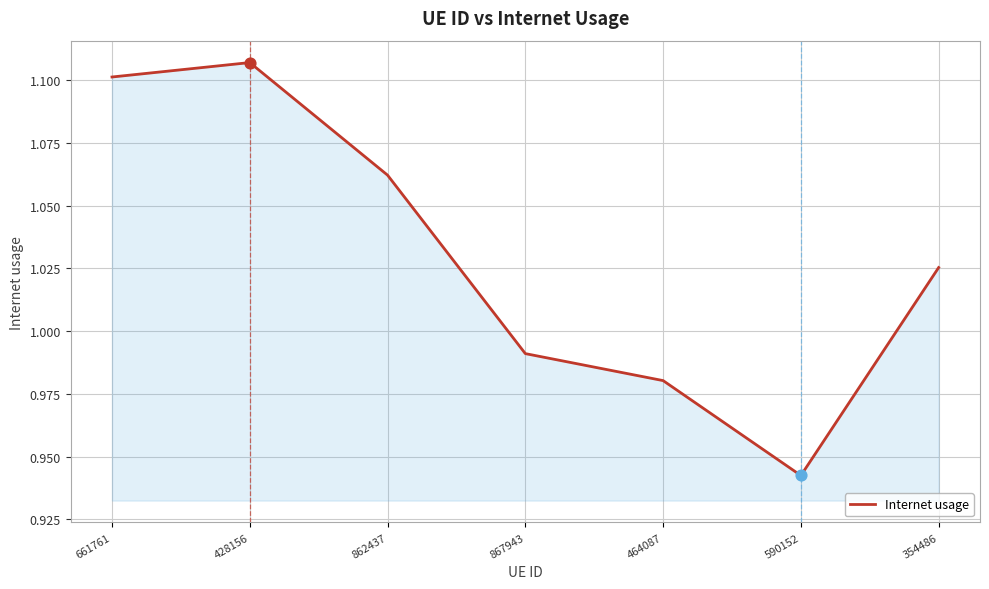

Between 428156 and 867943, which is larger?

428156